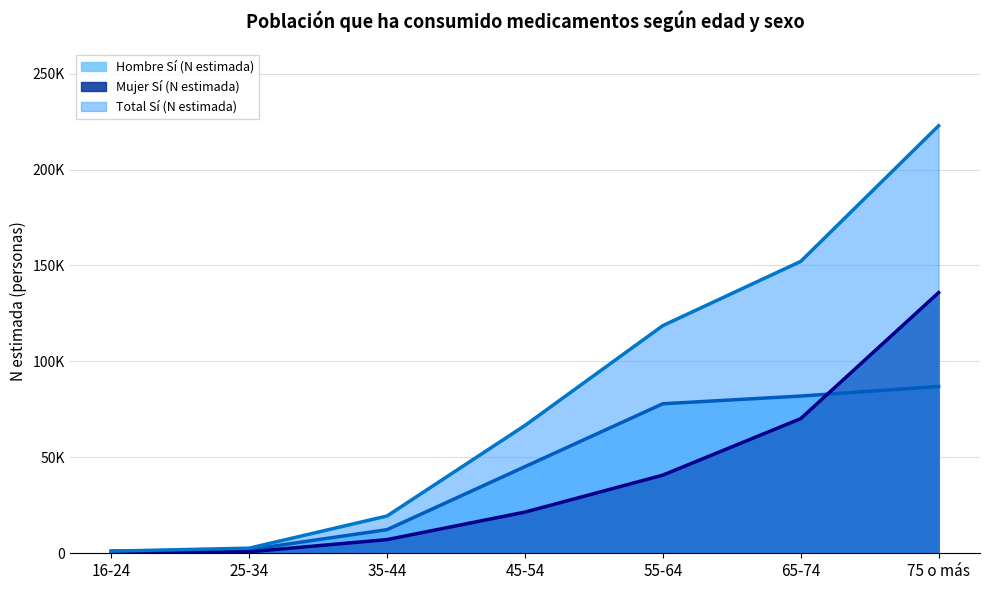

Which series changed the most between 16-24 and 75 o más?

Total Sí (N estimada) (línea)